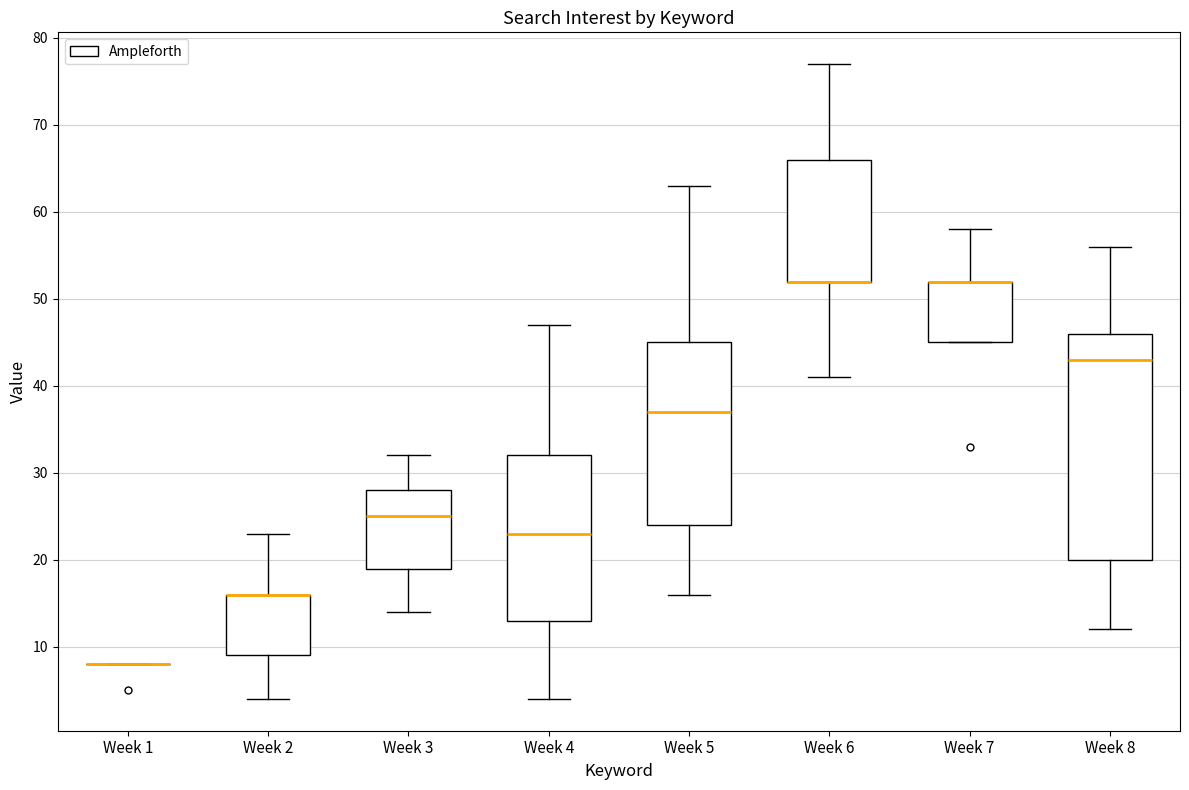

Where does the upper whisker of the box for Week 2 end on the y-axis? The values are not printed on the chart, so give them approximately, as read against the axis.

23